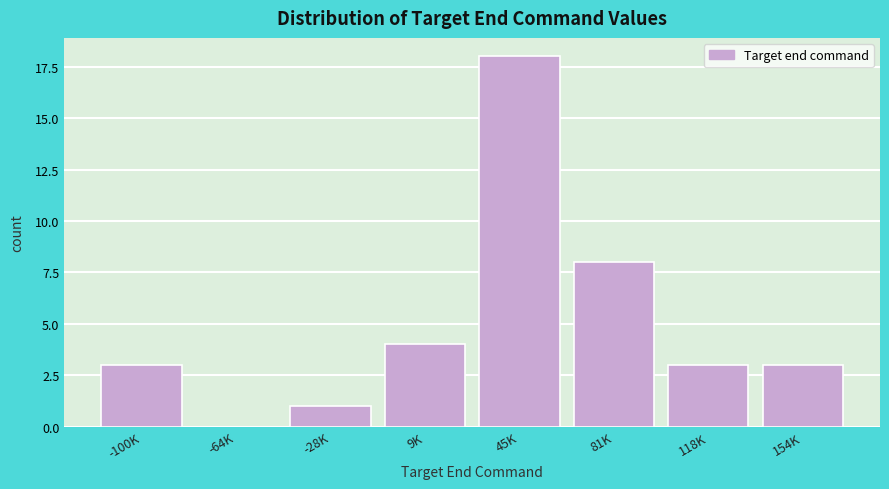

Reading right to left, what are all the values shown in this chart?

154K=3	118K=3	81K=8	45K=18	9K=4	-28K=1	-64K=0	-100K=3